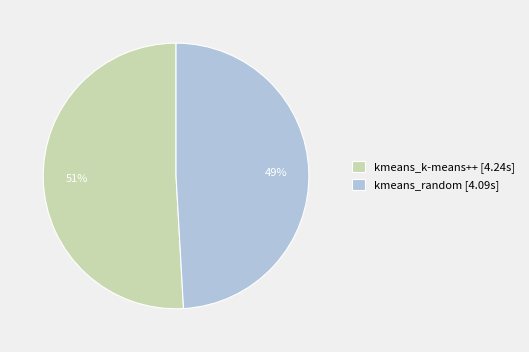

Do kmeans_k-means++ [4.24s] and kmeans_random [4.09s] together represent more than half of the pie?

Yes